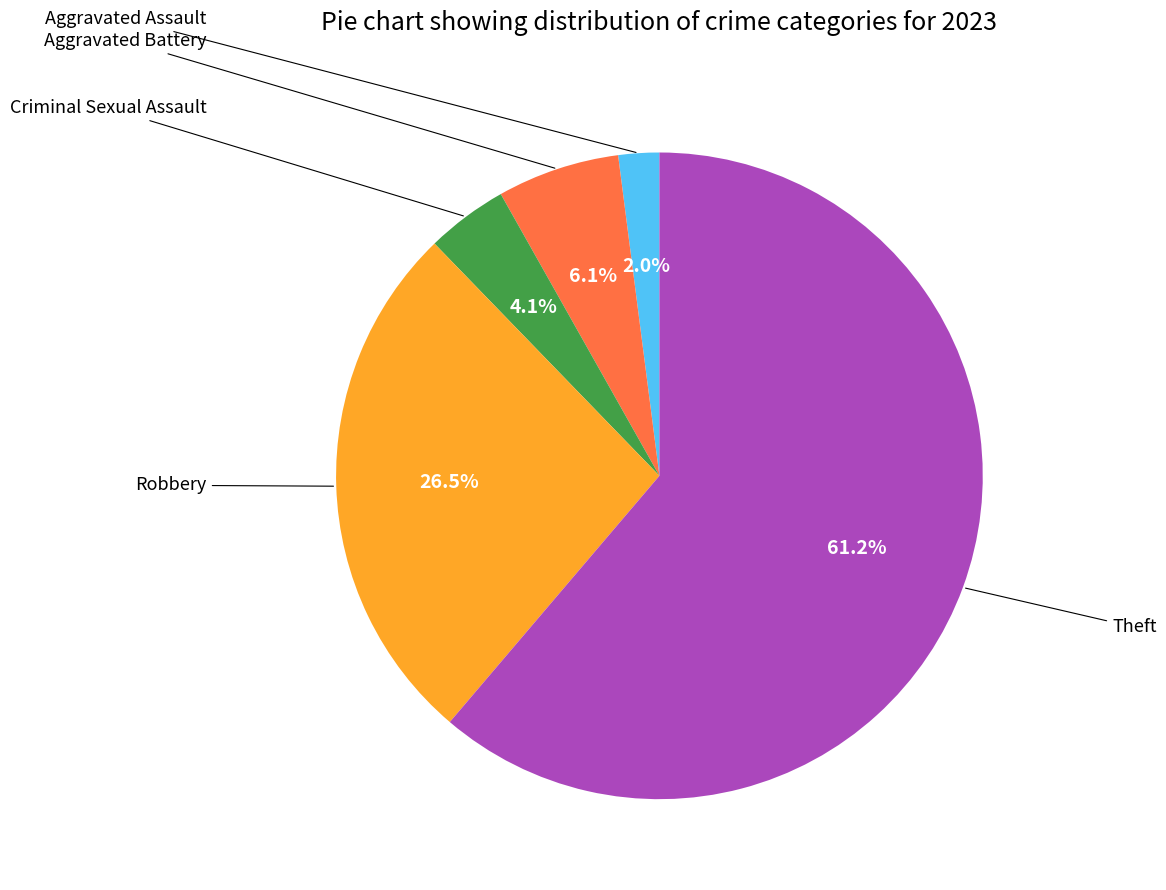

What is the change in value from Criminal Sexual Assault to Robbery?

+11